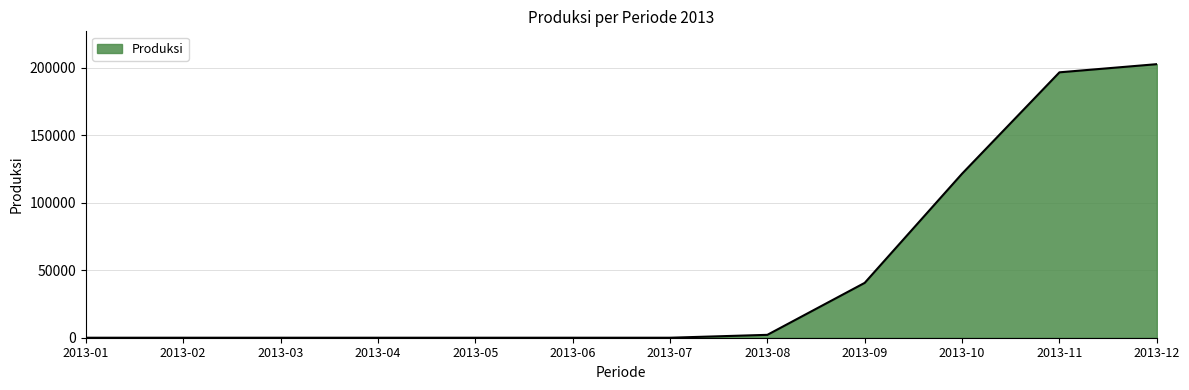

What is the greatest value displayed?

202785